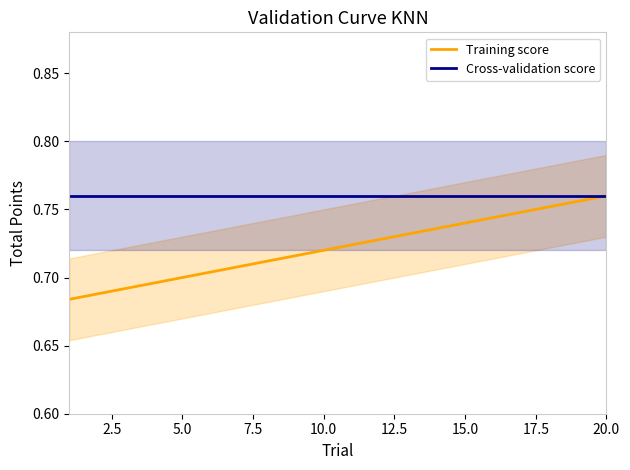

The value of Training score at 15.0 is 1.2. True or false?

False